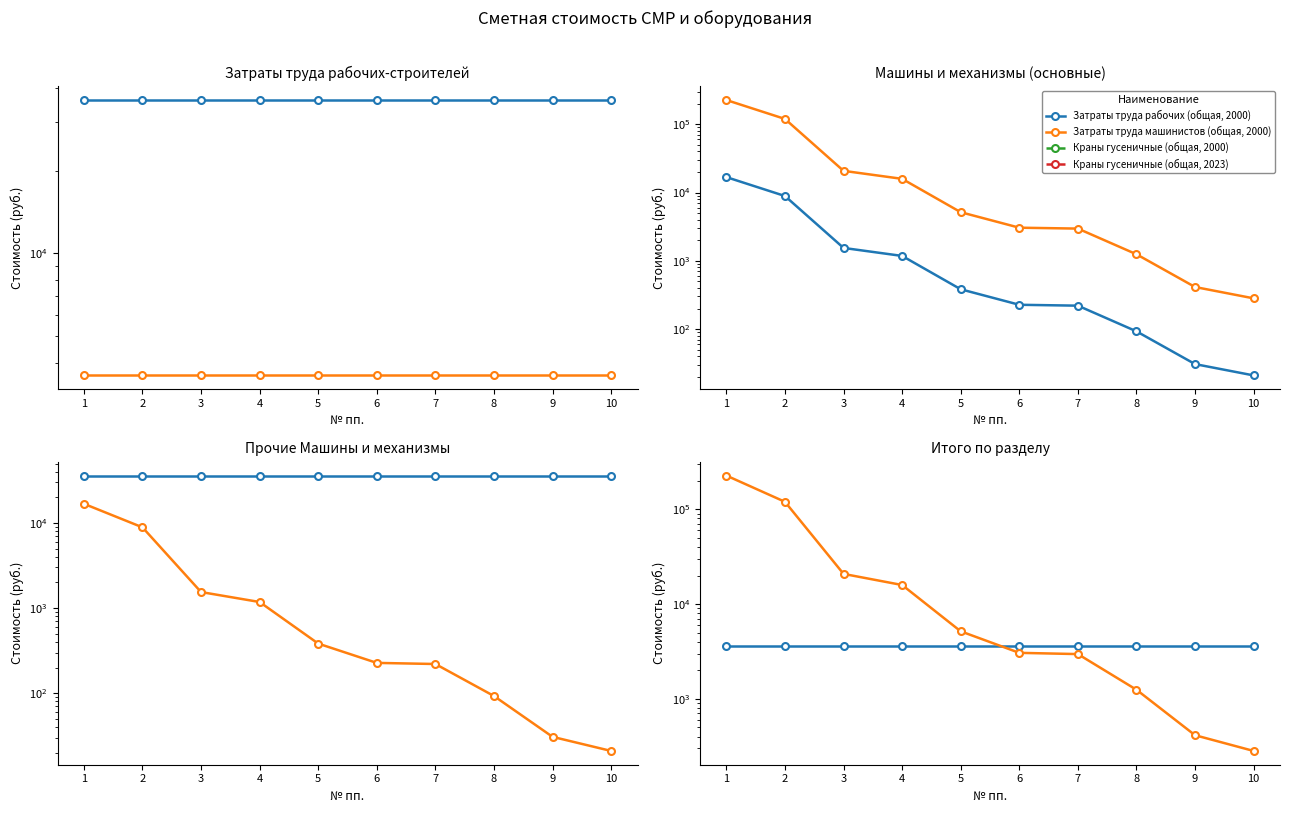

At which category is the sum across all series the highest?

1